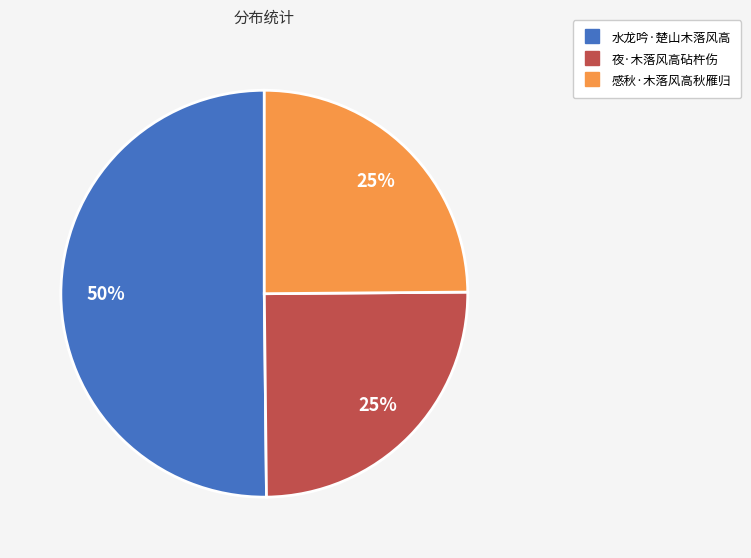

What is the largest slice in the pie chart?

水龙吟·楚山木落风高